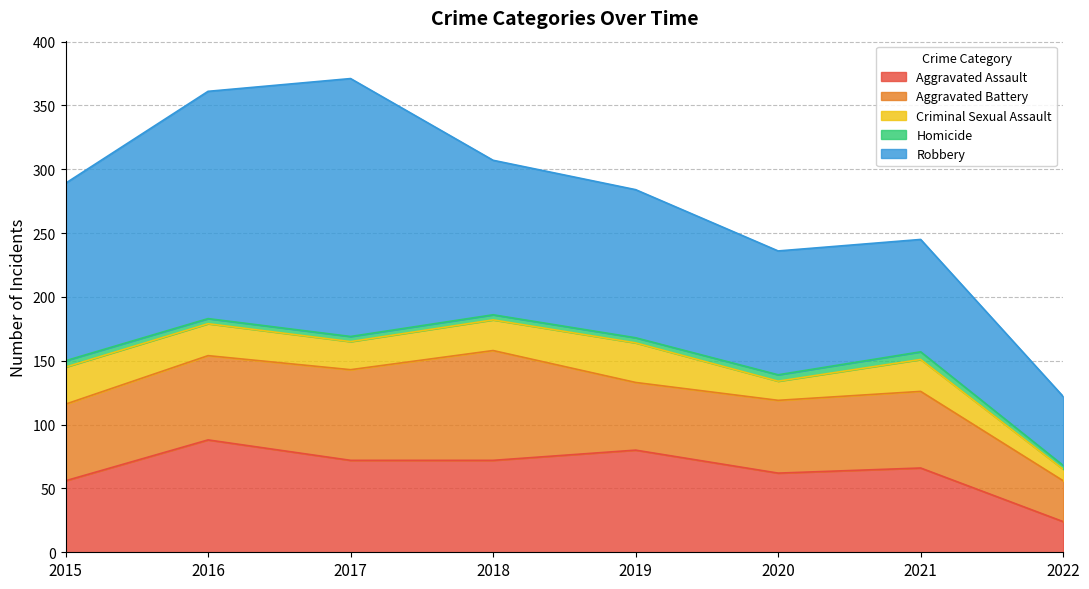

How many data points does each series have?

8